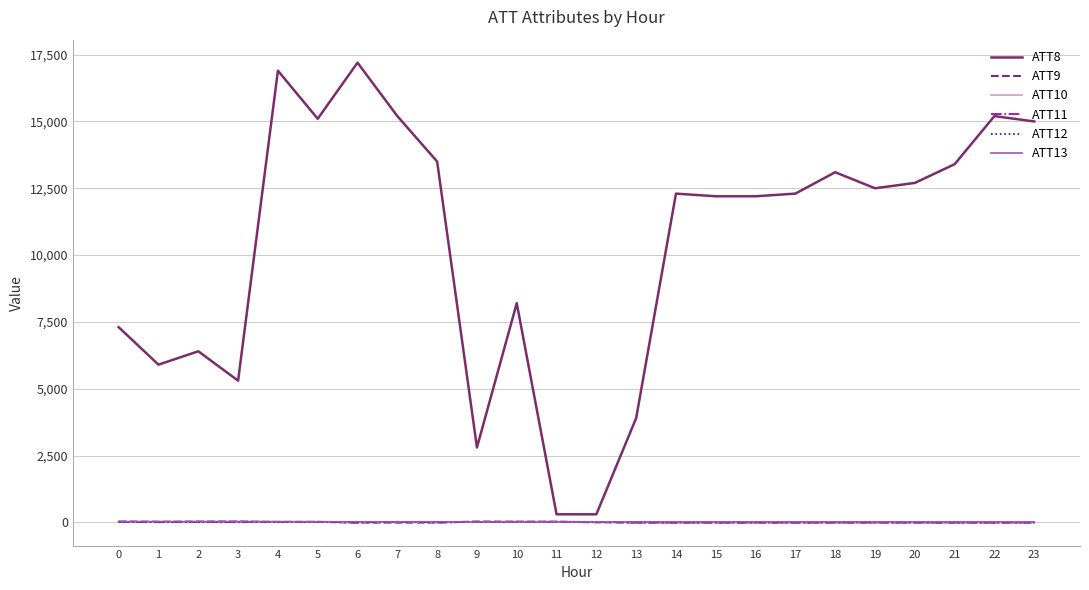

What is the total value across all series at 23?

14985.8